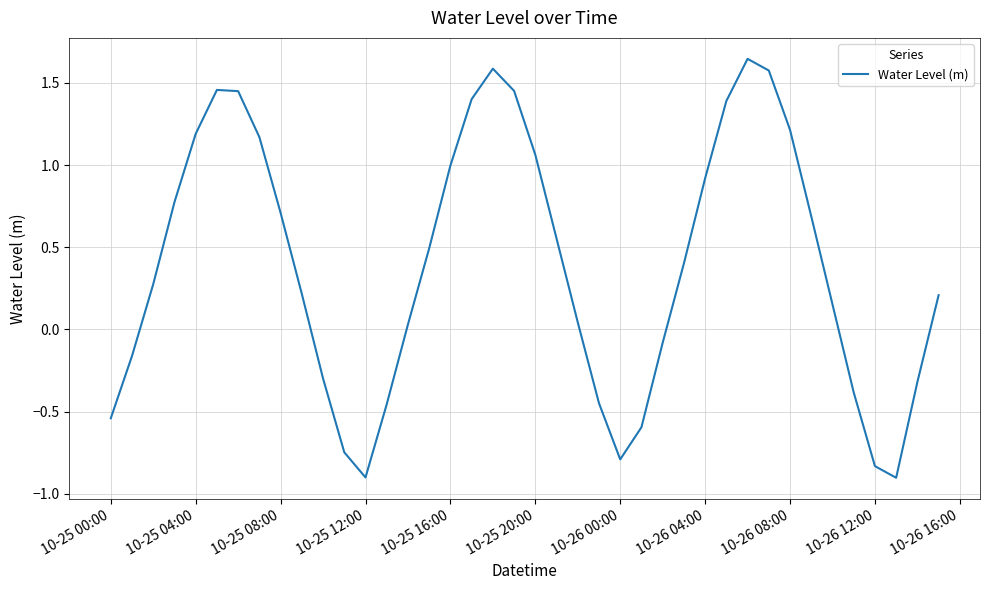

How many values are above zero?

26